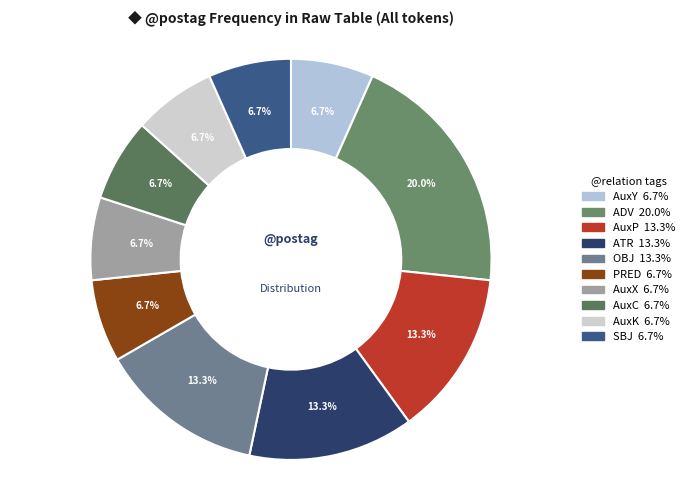

Which slice is the largest?

ADV